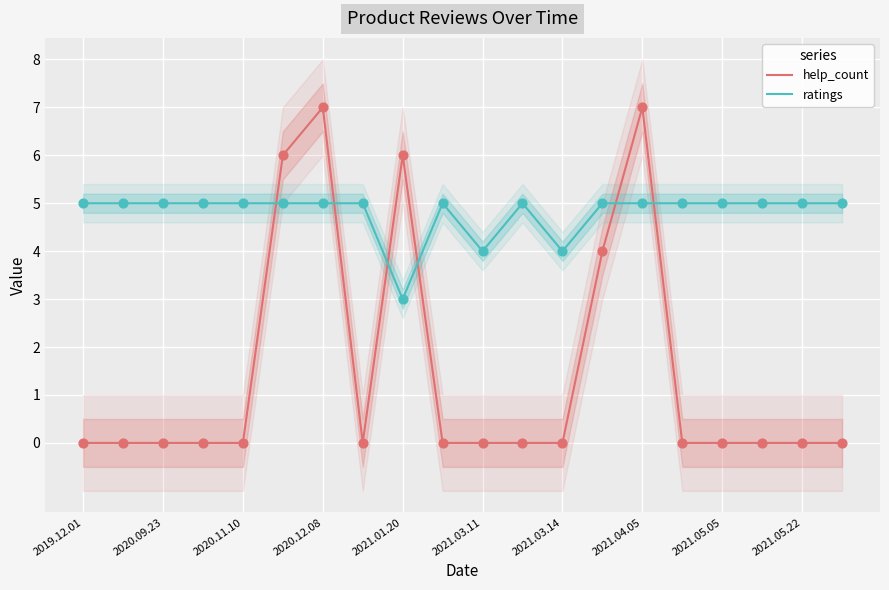

At how many categories does at least one series exceed 2?

20